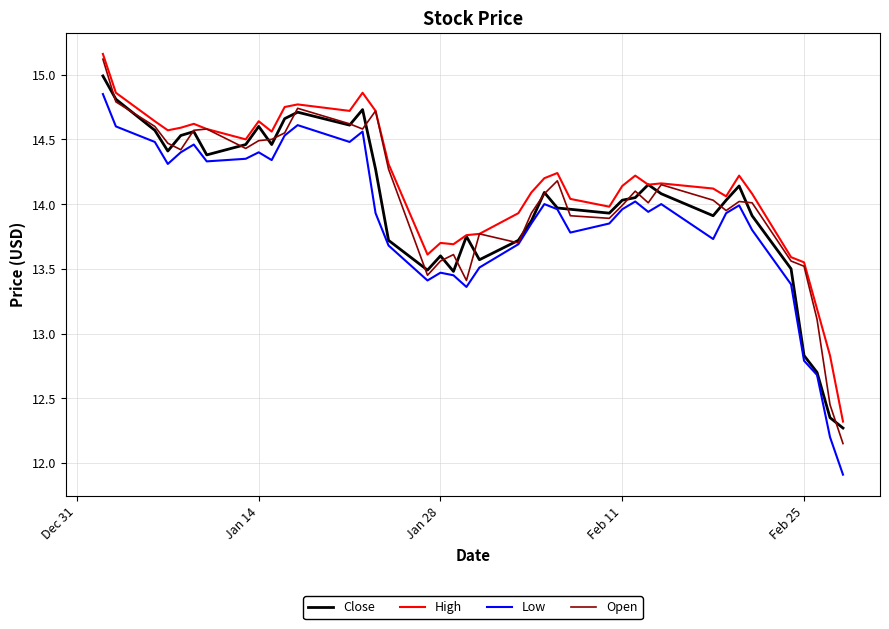

Which series has the largest range (max minus min)?

Open